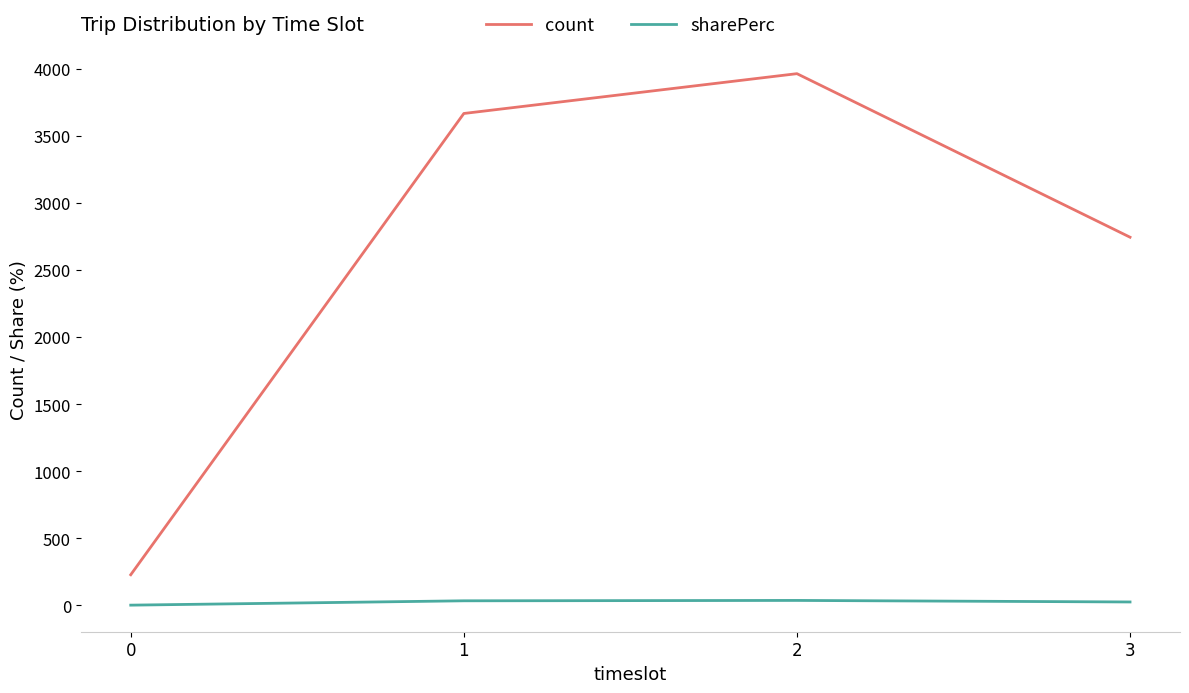

True or false: sharePerc and count cross at least once.

False